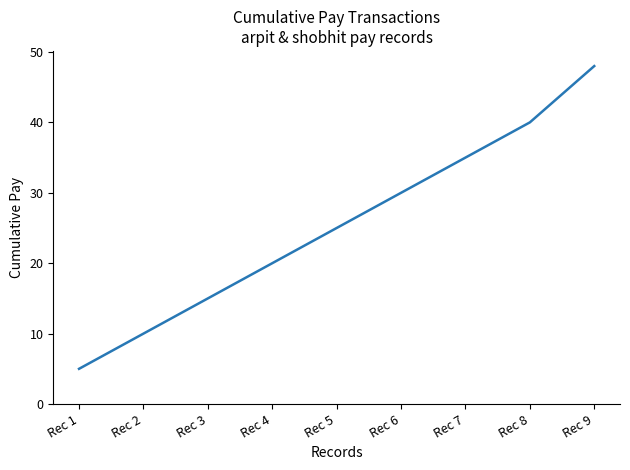

Which has a higher value, Rec 1 or Rec 8?

Rec 8